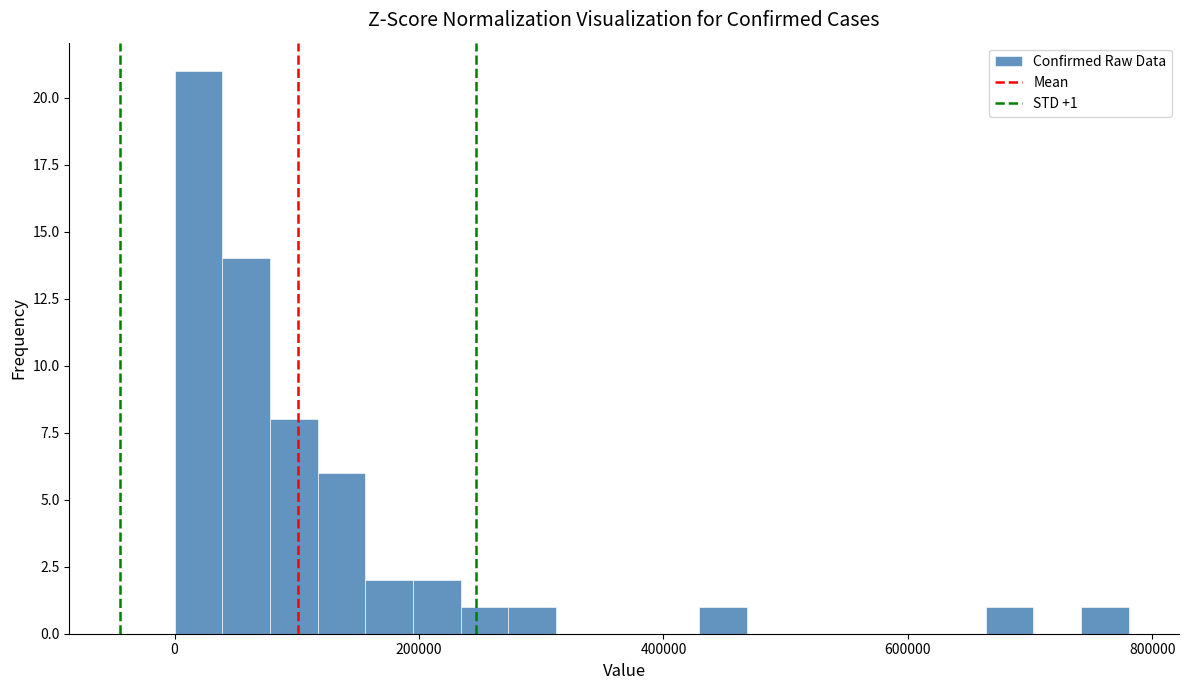

Read against the x-axis, roughly where is the centre of the tallest bar?

20000